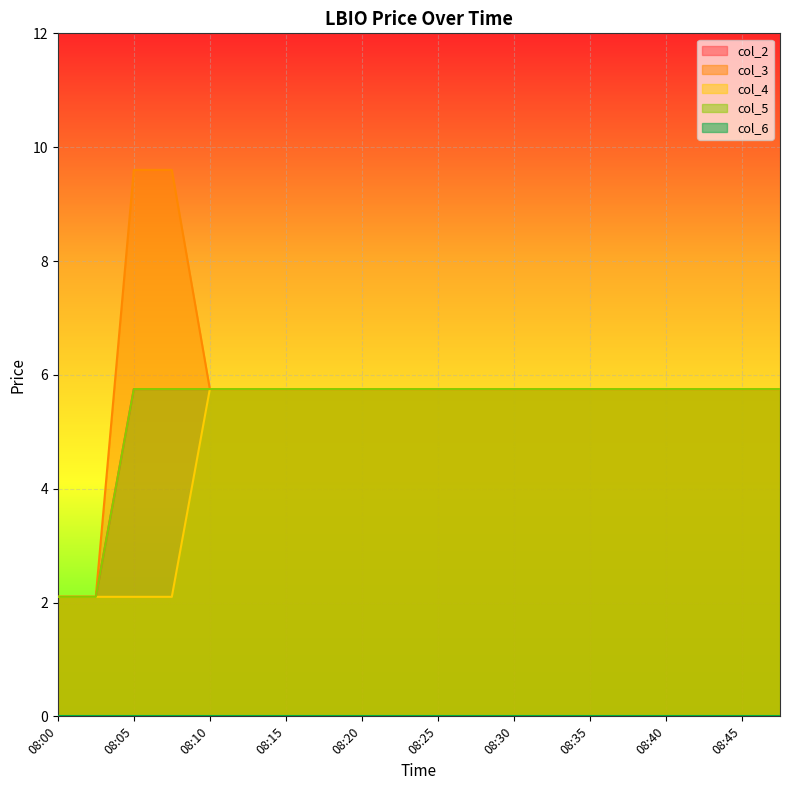

How many data points in col_4 are less than 5?

4